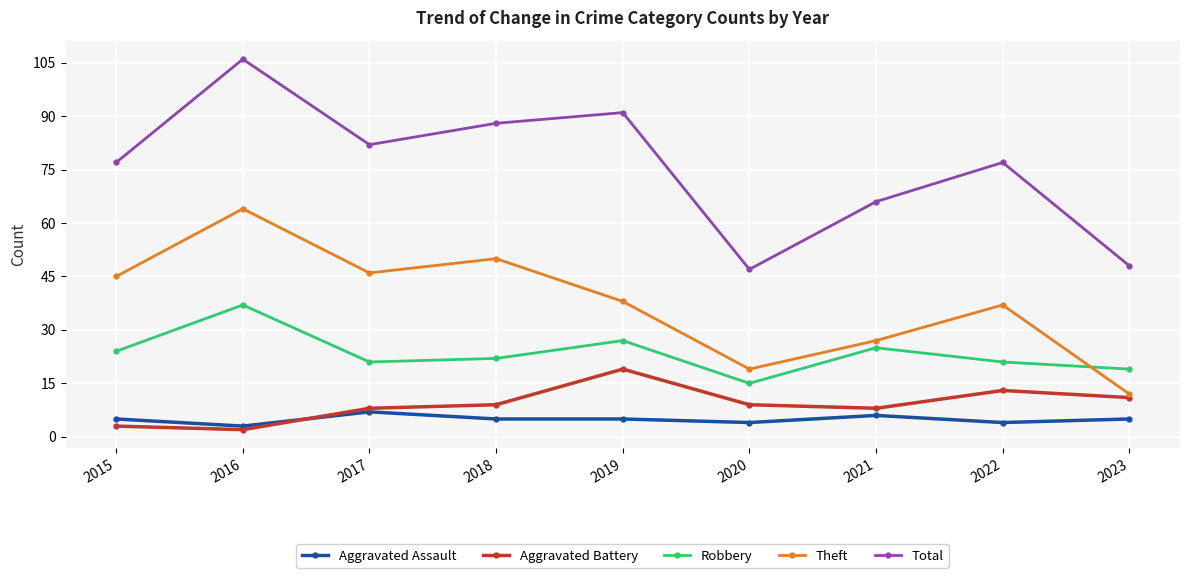

In Aggravated Battery, how many points are lower than both neighbors (excluding endpoints)?

2